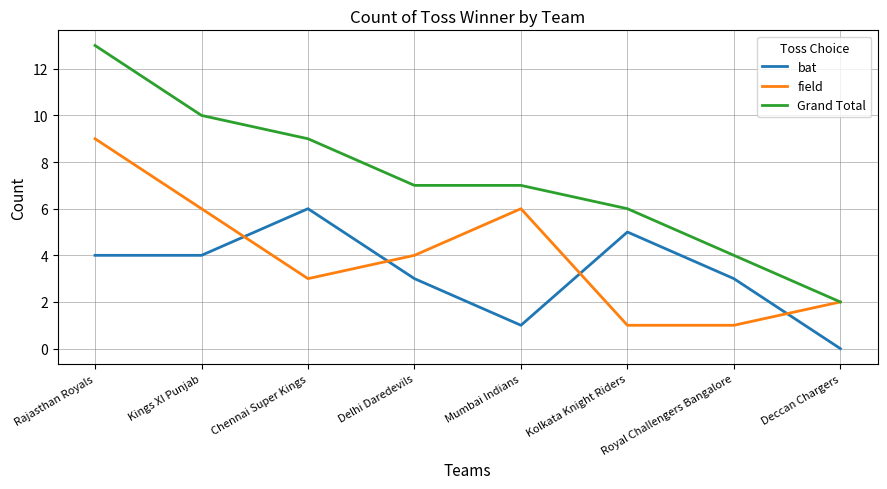

What is the difference between the maximum and minimum values in the field series?

8